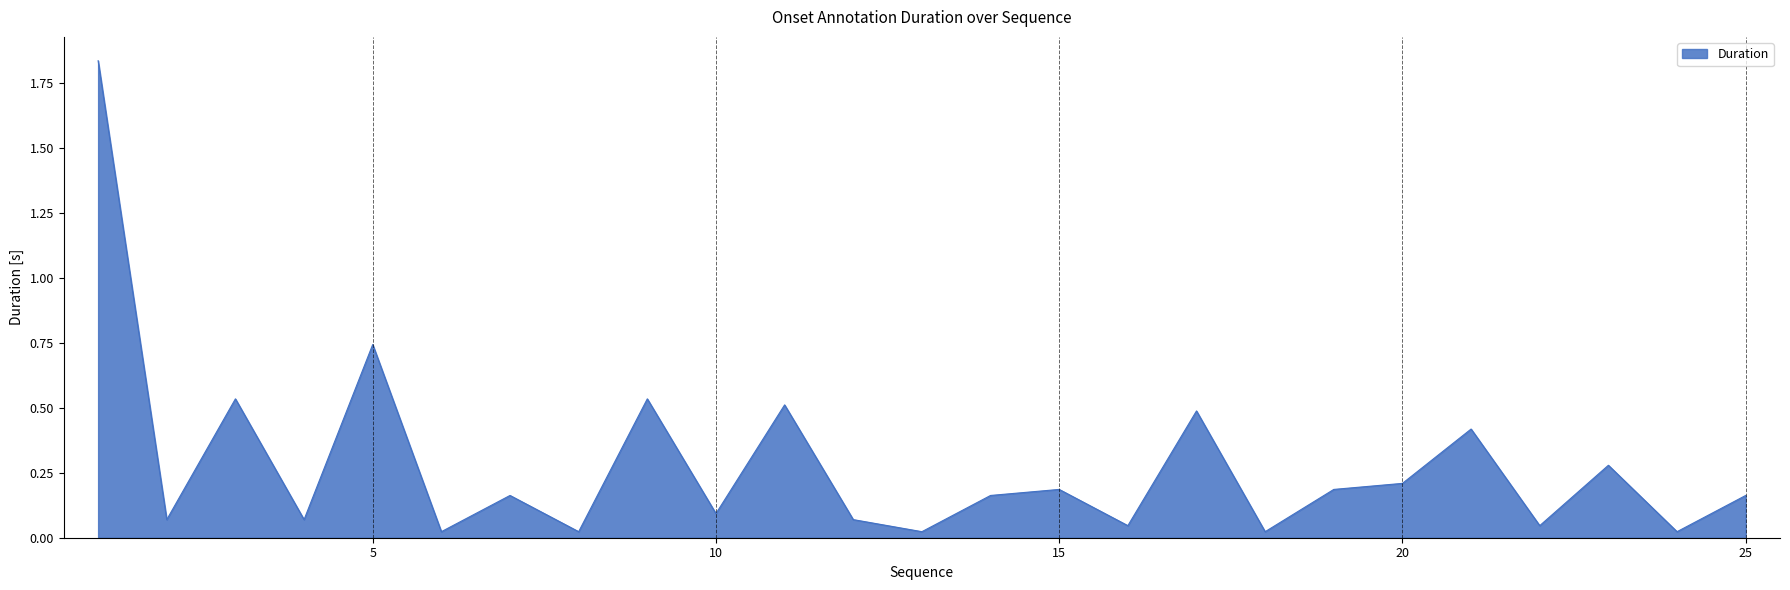

Where is the first local maximum?

3